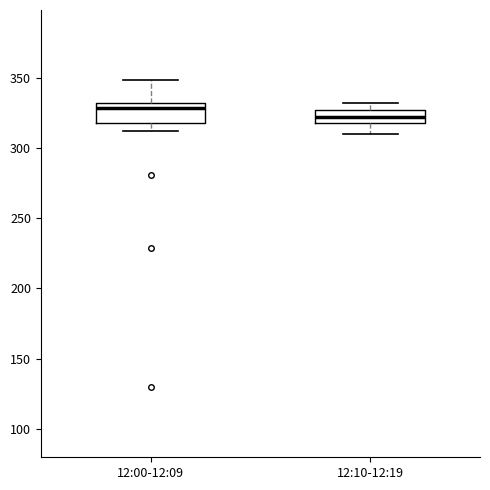

Which box has the highest median line?

12:00-12:09